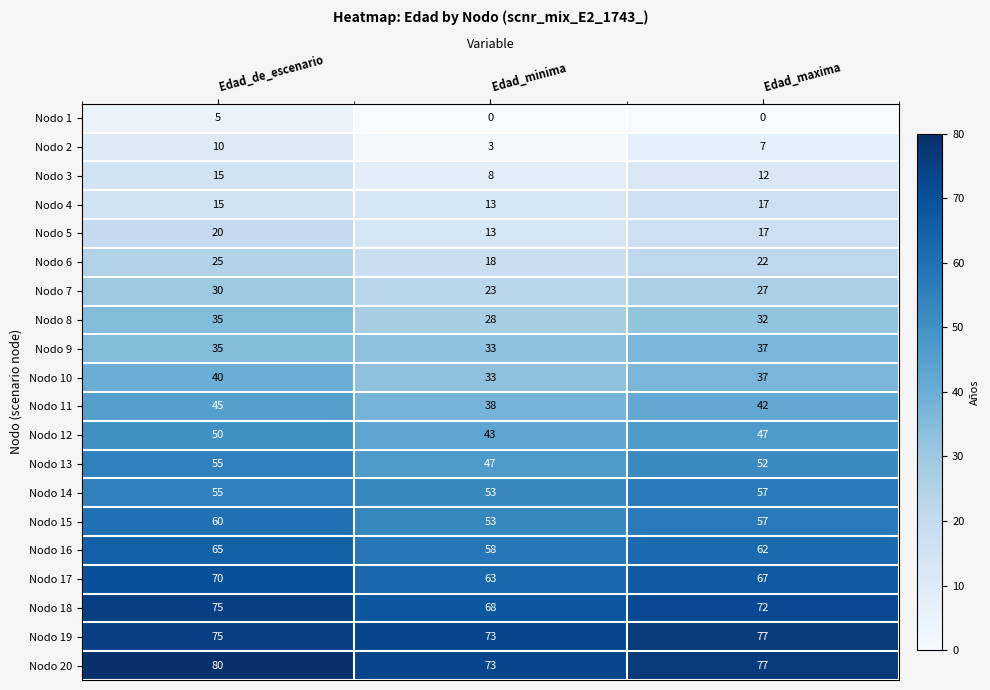

How many Nodo 3 values are between 8 and 15?

3